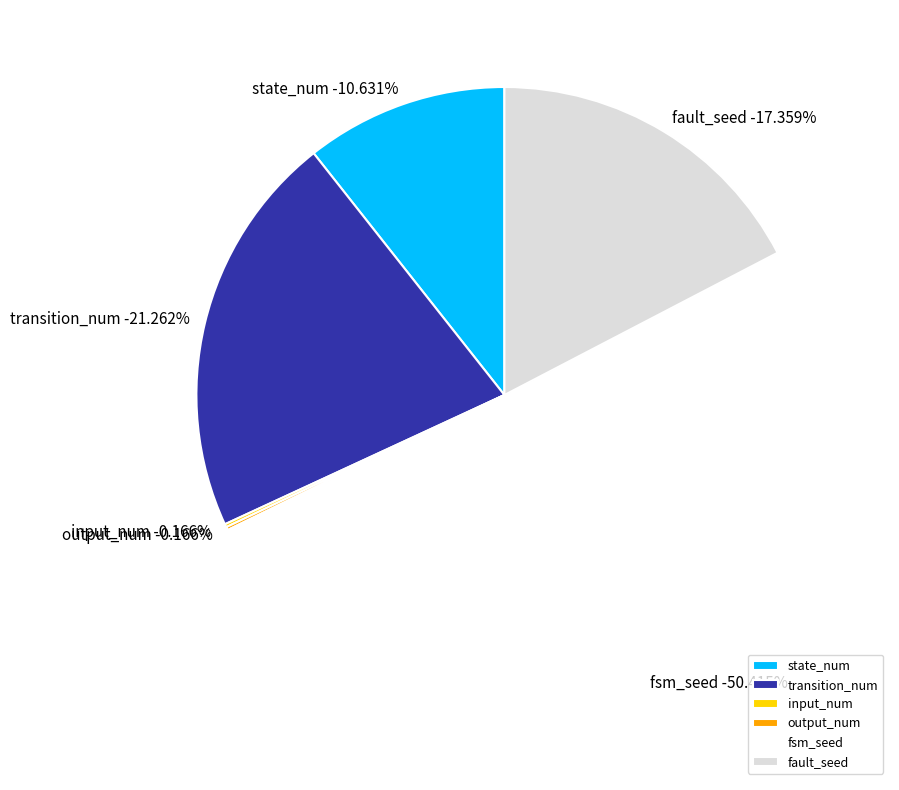

What portion of the pie excludes output_num?

99.8%